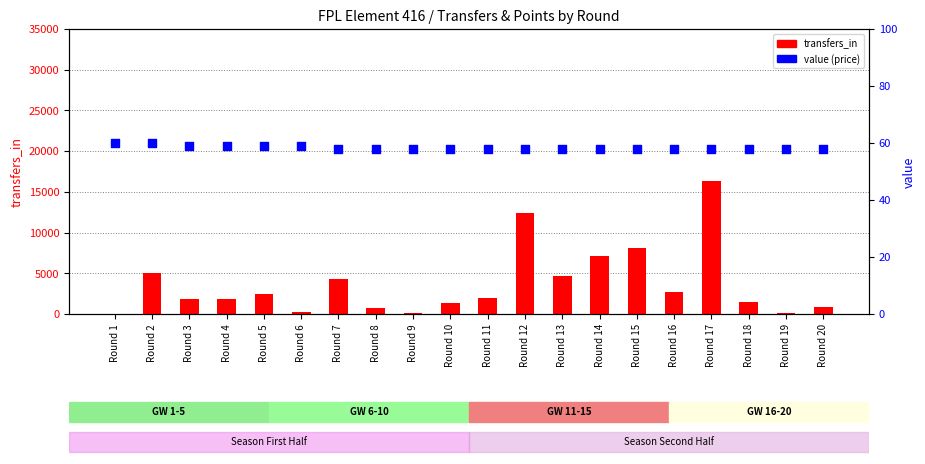

Which series reaches the minimum Y coordinate?

transfers_in